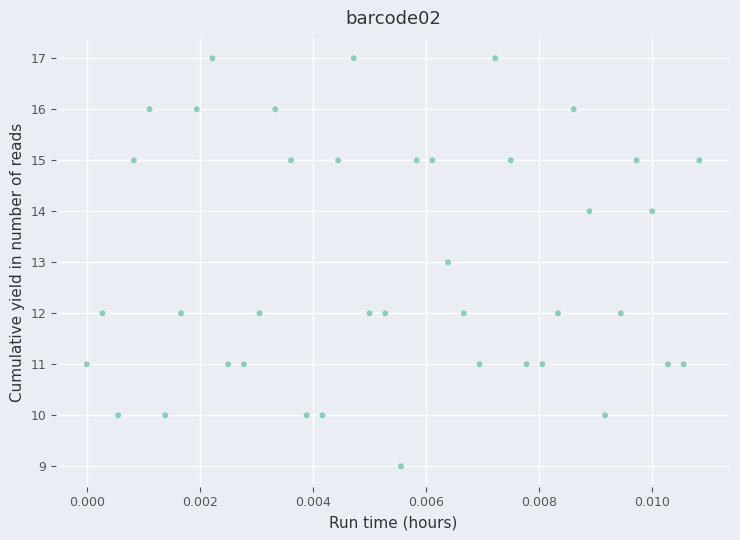

What is the range of Y values (max minus min)?

8